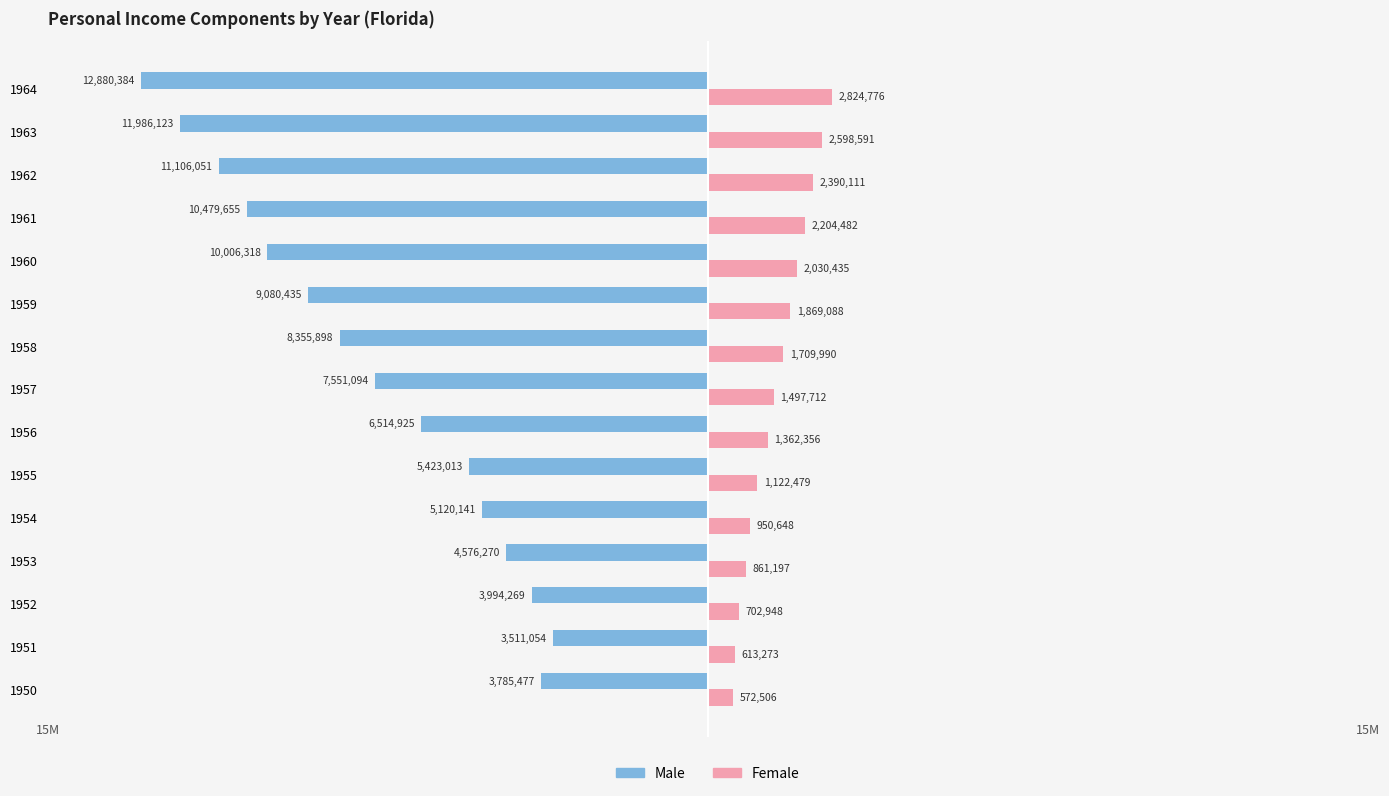

What are all the series names shown in the legend?

Male, Female